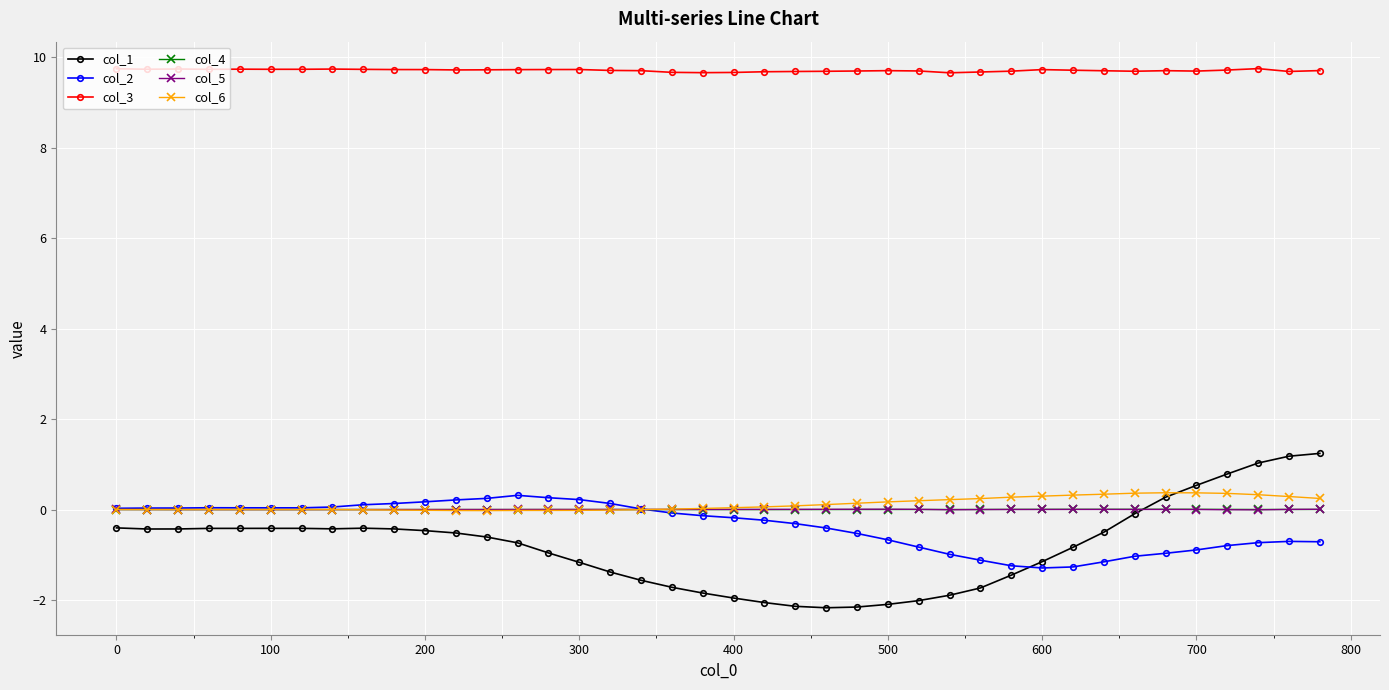

How many lines are shown in the chart?

6